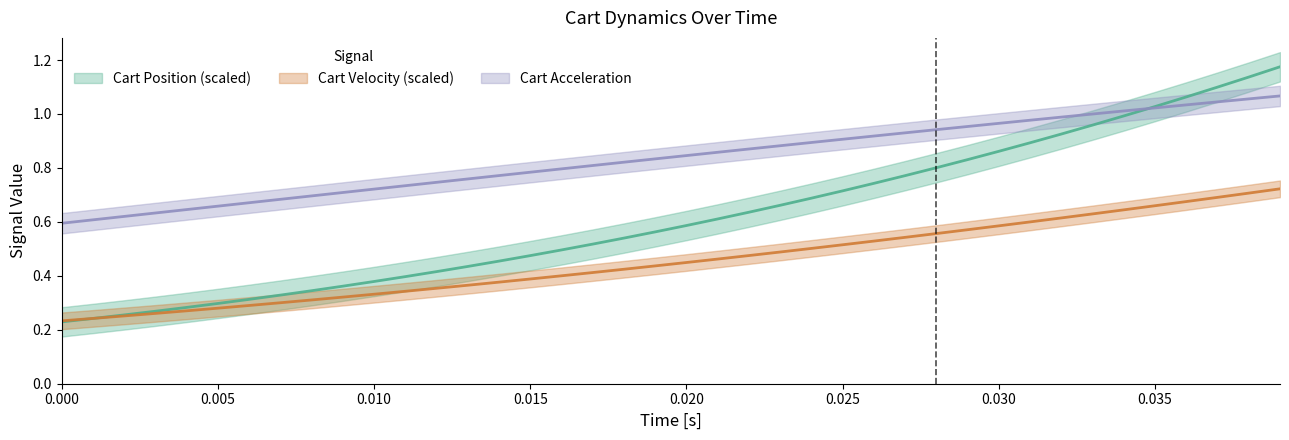

Between 0.000 and 0.030, which series saw the biggest shift?

Cart Pos [m]